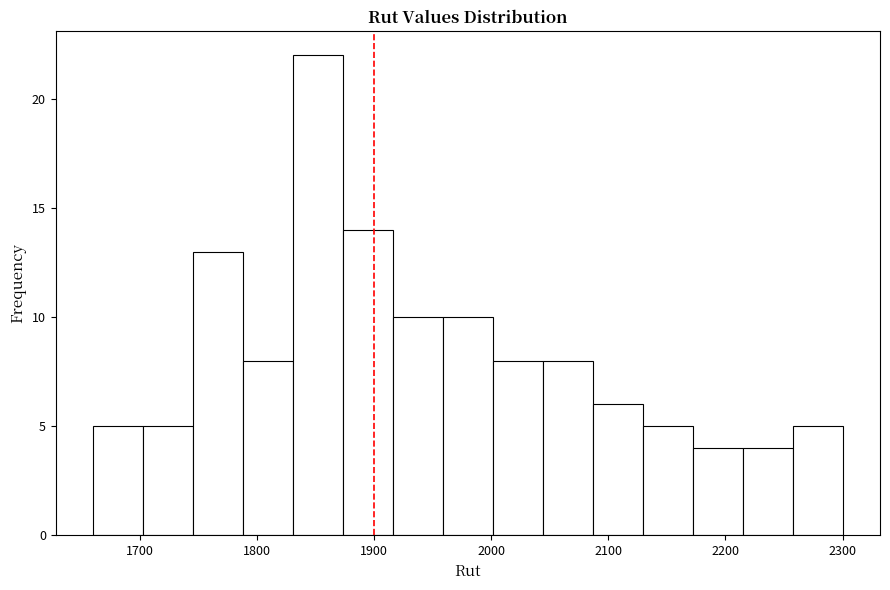

Reading left to right, transcribe this chart: for each bar, give the range it covers on the x-axis and its height. Neither the bar edges nor the heights are printed on the chart, so give them approximately, as read against the axes.

1660 to 1700: 5
1700 to 1750: 5
1750 to 1790: 13
1790 to 1830: 8
1830 to 1870: 22
1870 to 1920: 14
1920 to 1960: 10
1960 to 2000: 10
2000 to 2040: 8
2040 to 2090: 8
2090 to 2130: 6
2130 to 2170: 5
2170 to 2210: 4
2210 to 2260: 4
2260 to 2300: 5